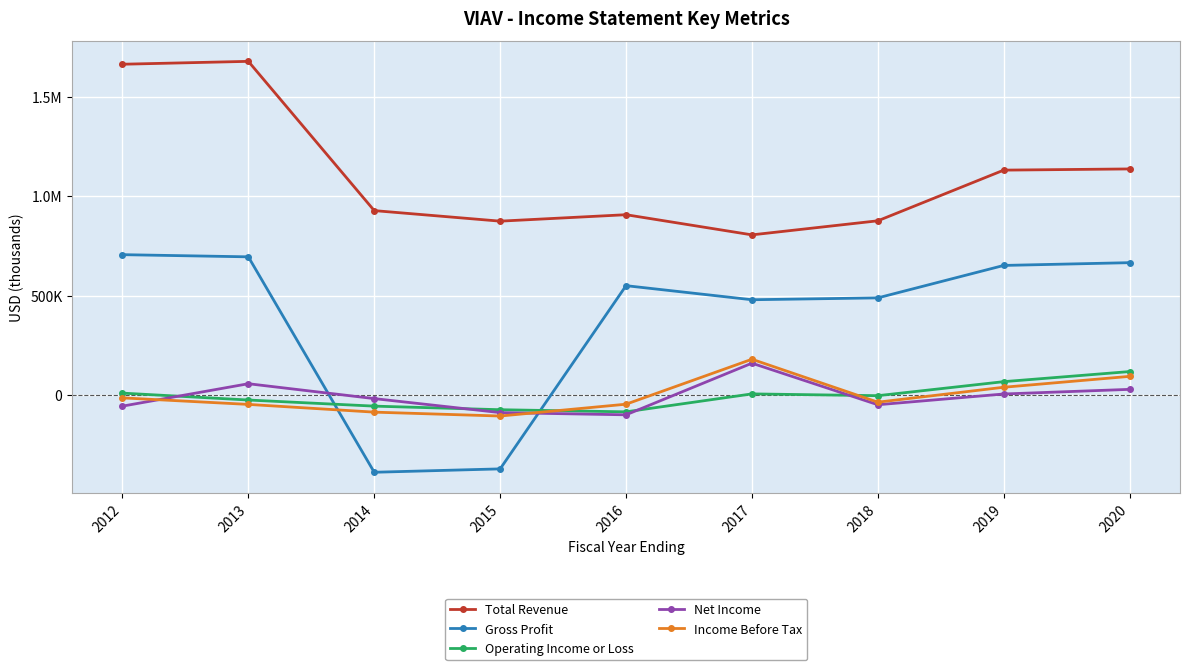

What are all the series names shown in the legend?

Total Revenue, Gross Profit, Operating Income or Loss, Net Income, Income Before Tax